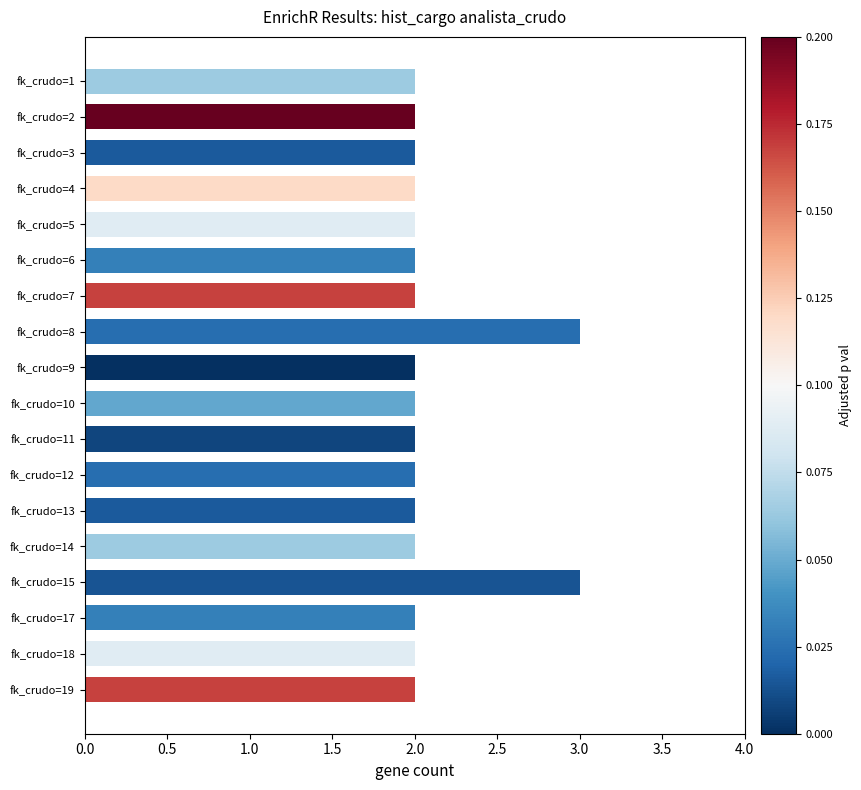

Reading top to bottom, transcribe all the data shown in this chart.

2	2	2	2	2	2	2	3	2	2	2	2	2	2	3	2	2	2